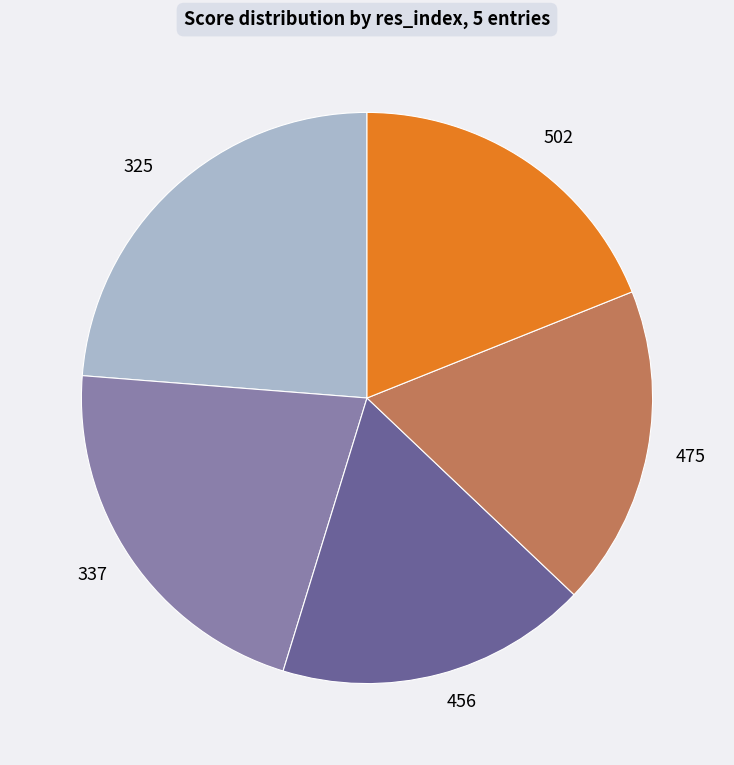

Which category has the smallest portion of the pie?

456